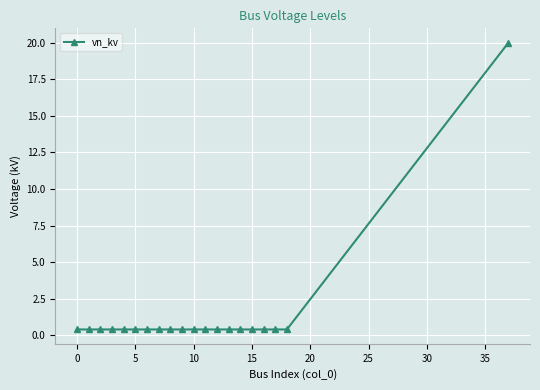

What is the maximum value shown in the chart?

20.0